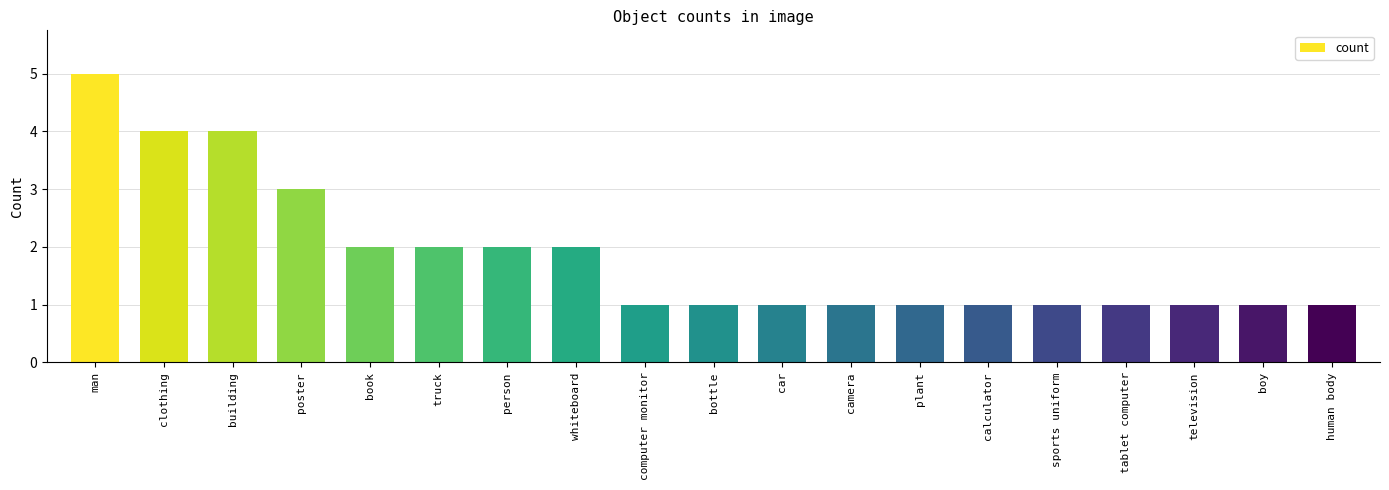

What is the change in value from clothing to sports uniform?

-3